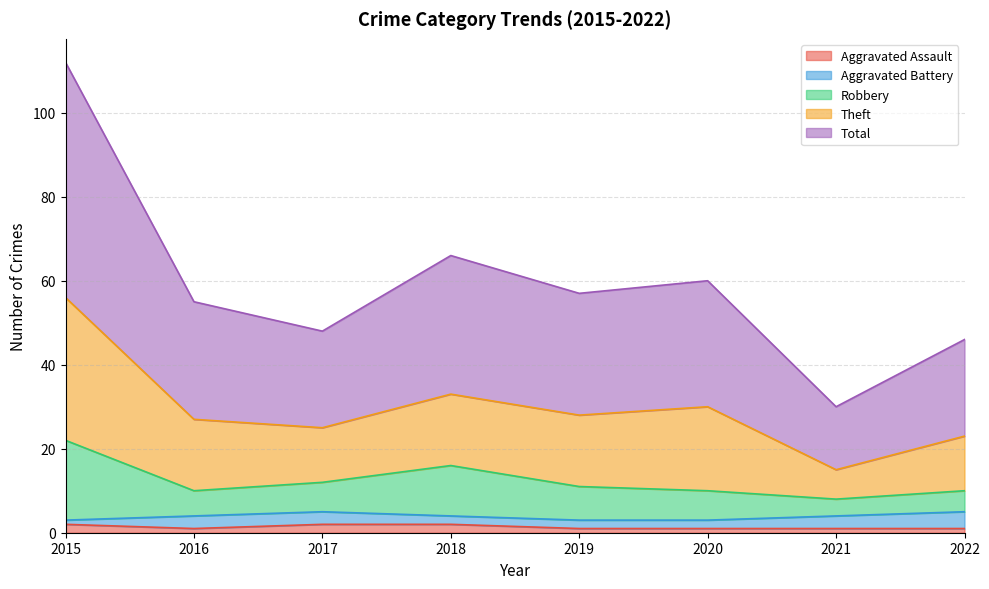

Read the Robbery value at 2022.

10